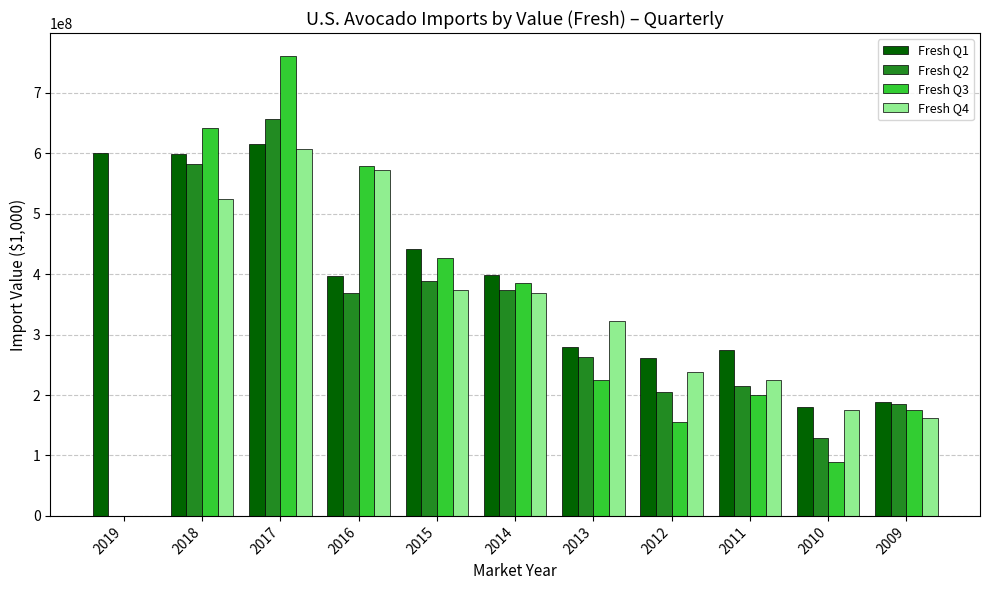

What is the total value across all series at 2015?

1631503552